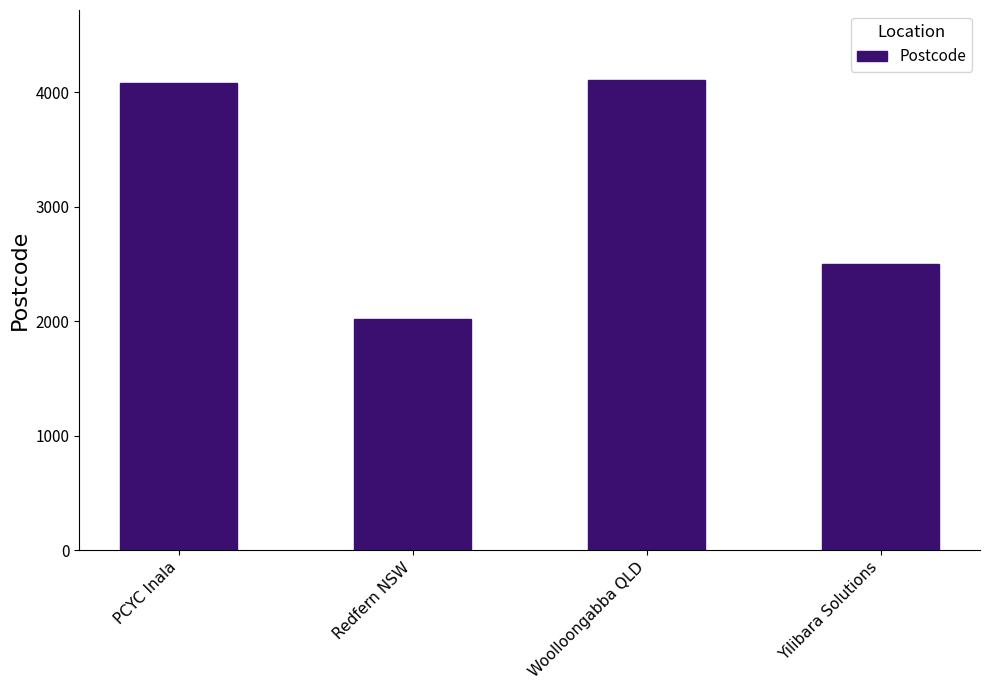

Is it true that the value at PCYC Inala is 4077?

True